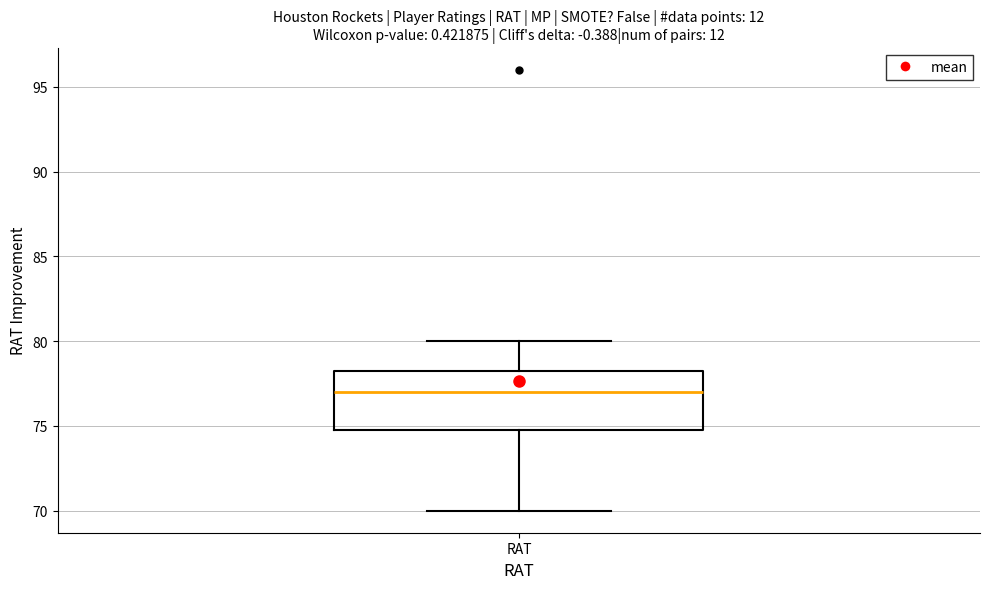

Read this box plot against the y-axis: the position of the median line, the range covered by the box, and the ends of both whiskers. The values are not printed on the chart, so give them approximately, as read against the axis.

median 77.0, box 75.0 to 78.5, whiskers 70.0 to 80.0